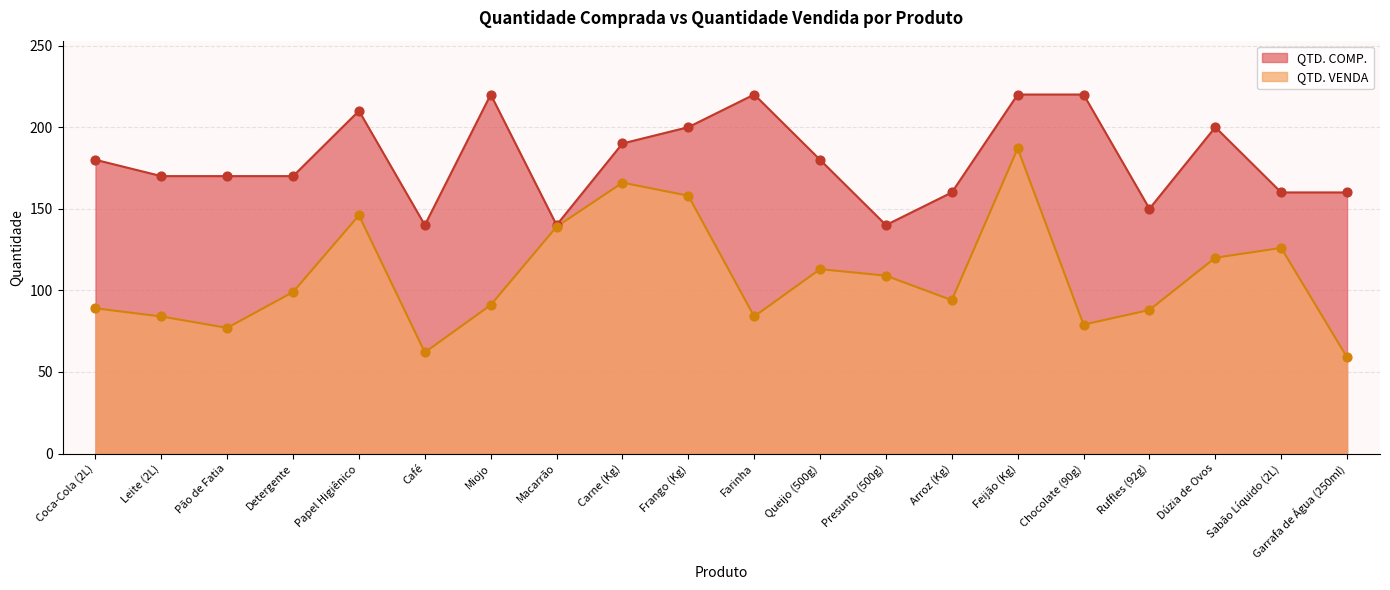

Which series has the largest total across all categories?

QTD. COMP.